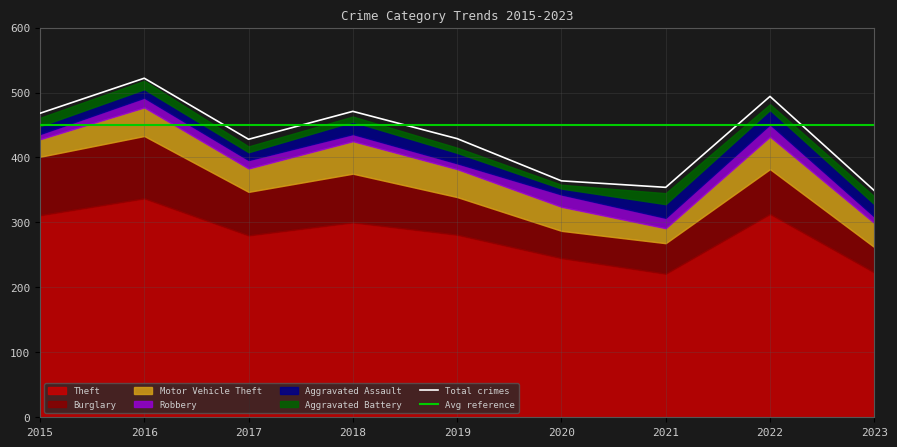

Reading right to left, list all the values displayed in this chart.

Theft: 2023=223	2022=313	2021=221	2020=245	2019=281	2018=300	2017=280	2016=337	2015=311
Burglary: 2023=39	2022=69	2021=47	2020=42	2019=58	2018=75	2017=67	2016=96	2015=90
Motor Vehicle Theft: 2023=37	2022=50	2021=23	2020=37	2019=43	2018=50	2017=36	2016=44	2015=27
Robbery: 2023=10	2022=19	2021=16	2020=19	2019=9	2018=11	2017=13	2016=15	2015=8
Aggravated Assault: 2023=19	2022=22	2021=21	2020=9	2019=16	2018=19	2017=12	2016=13	2015=12
Aggravated Battery: 2023=12	2022=9	2021=17	2020=6	2019=8	2018=8	2017=9	2016=13	2015=13